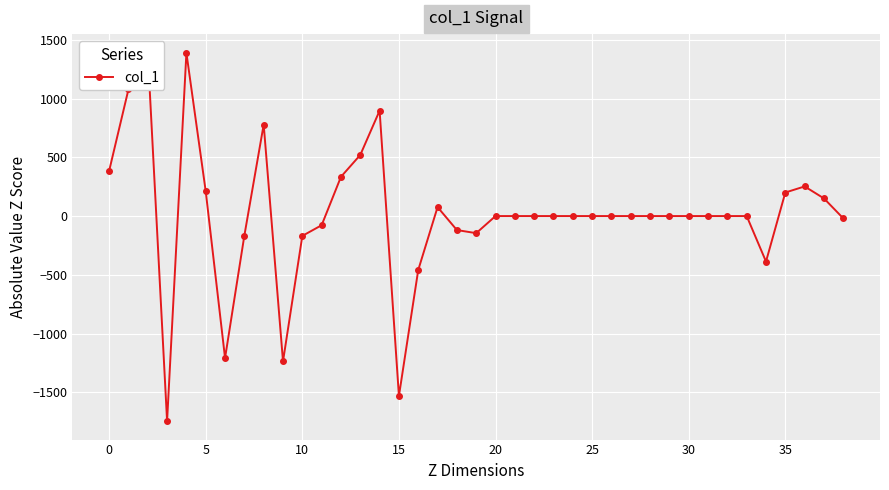

True or false: there are more than 1 points higher than both neighbors.

True